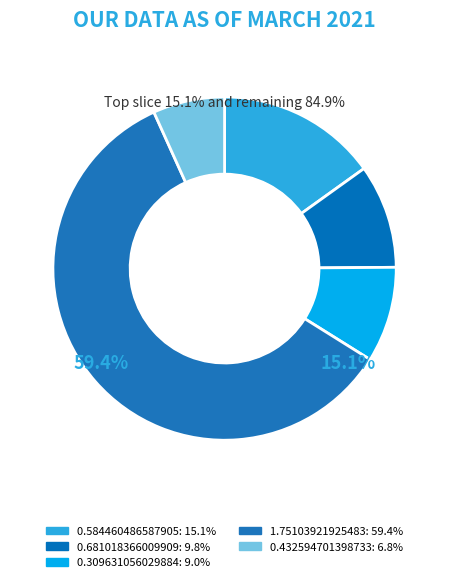

To the nearest percent, what portion does 0.584460486587905 represent?

15%